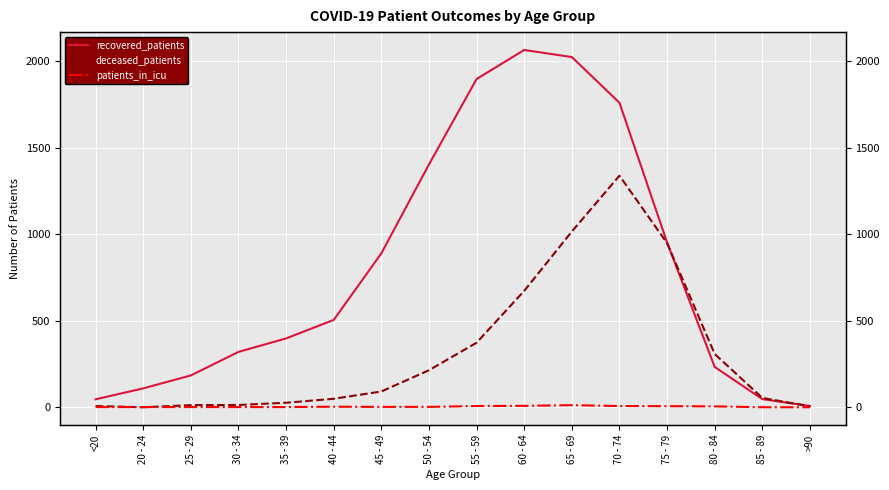

What is the difference between the second highest and second lowest values in the deceased_patients series?

1011